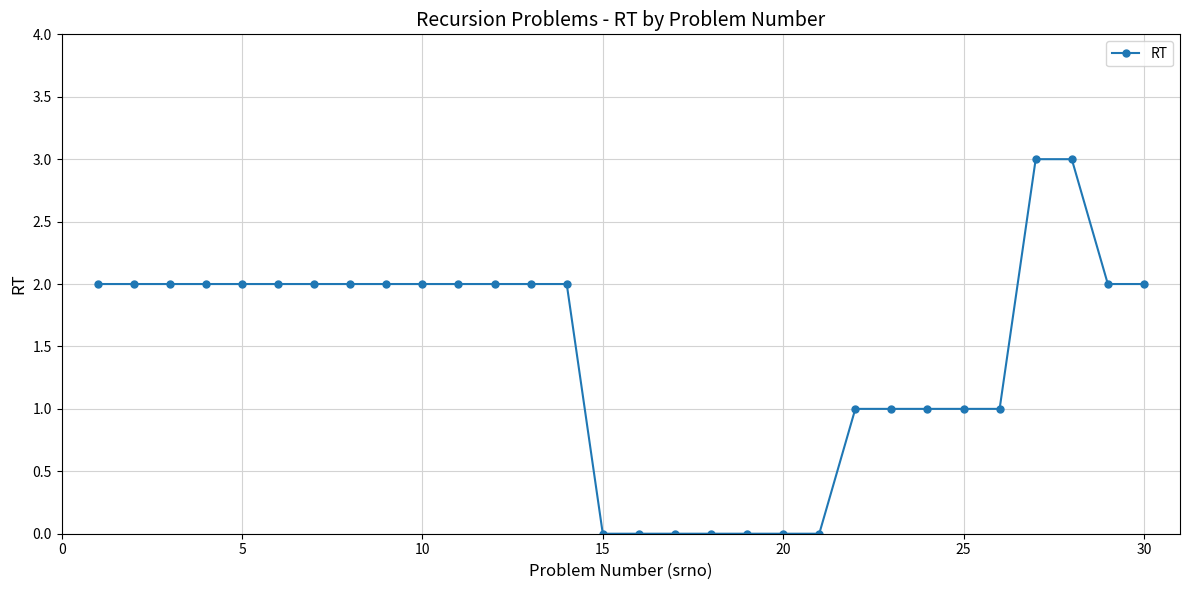

What is the difference between the maximum and second lowest values?

3